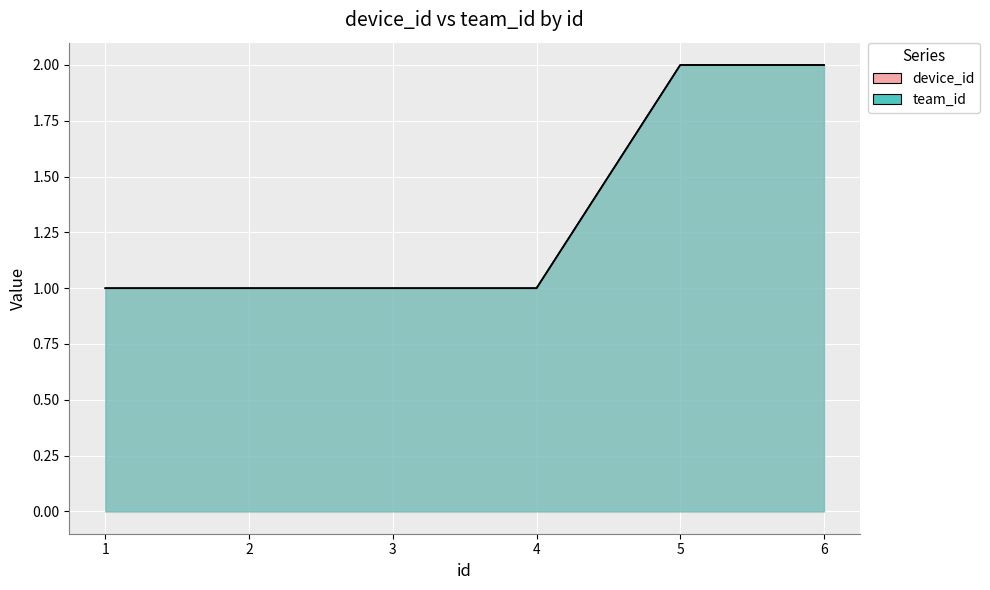

Is the value of team_id at 2 greater than the value of device_id at 4?

No